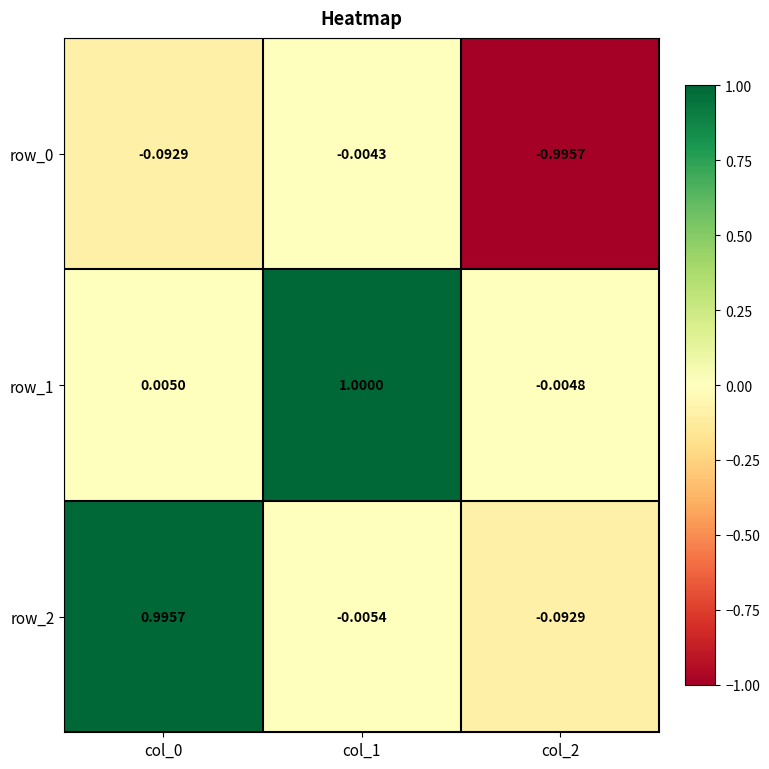

Reading left to right, extract all data points from this chart.

row_0: col_0=-0.1	col_1=-0.0	col_2=-1.0
row_1: col_0=0.0	col_1=1.0	col_2=-0.0
row_2: col_0=1.0	col_1=-0.0	col_2=-0.1